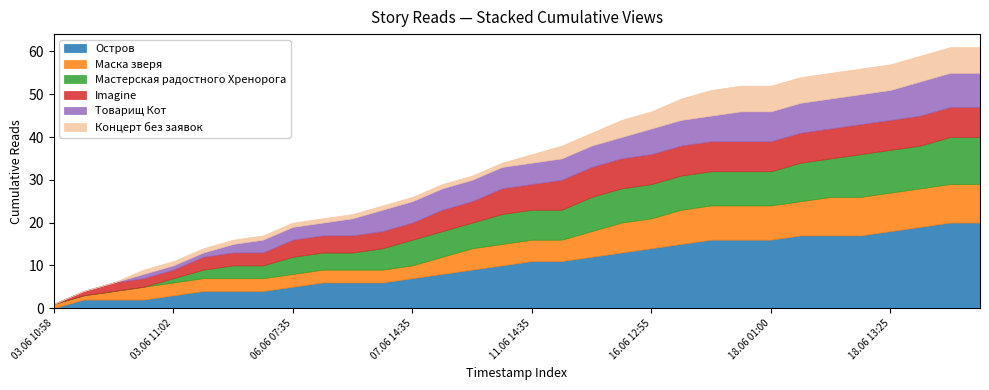

How many lines are shown in the chart?

6